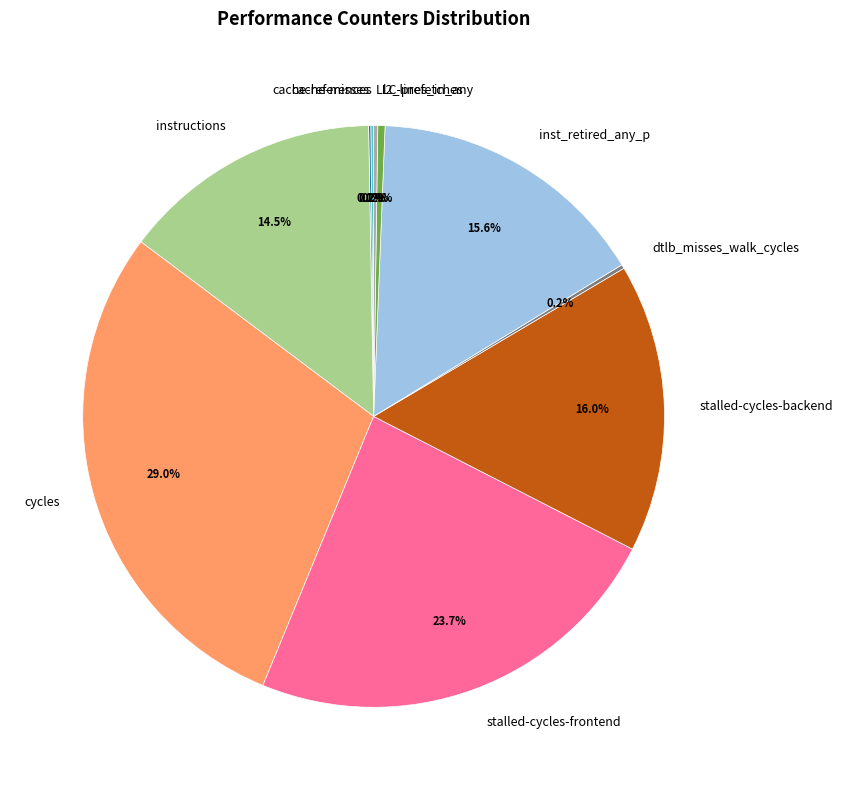

Between instructions and stalled-cycles-backend, which is larger?

stalled-cycles-backend